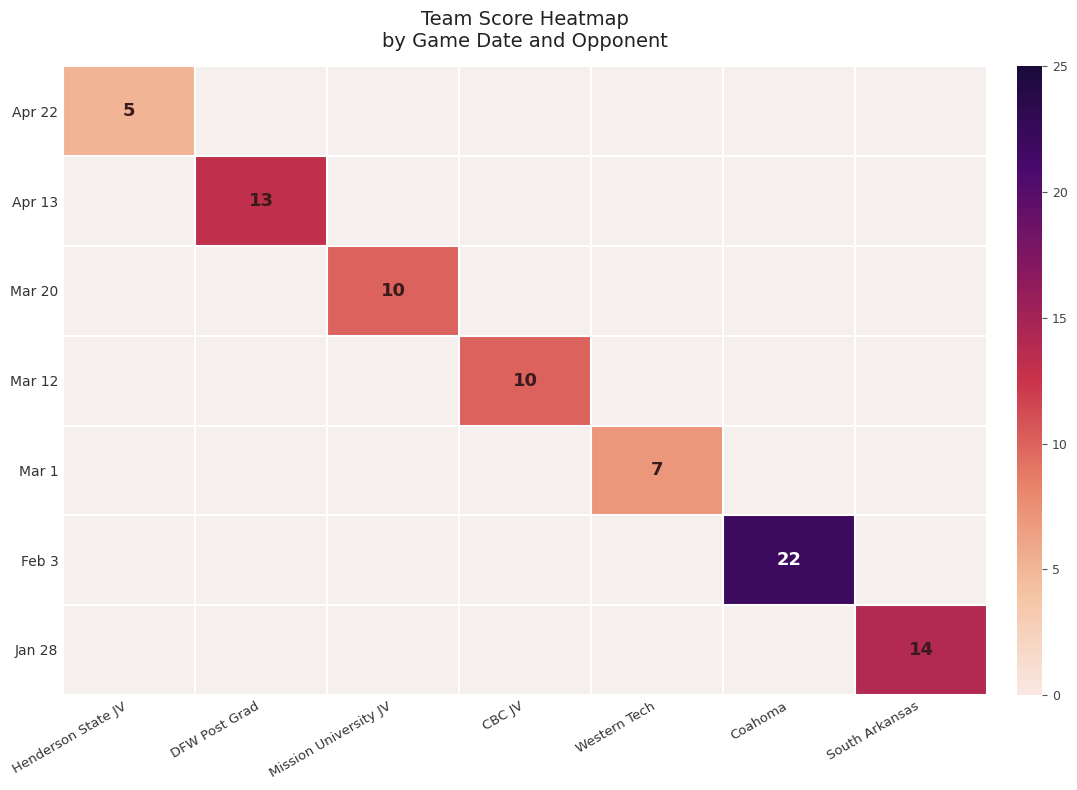

Is the value of Mar 1 at Western Tech greater than the value of Apr 13 at DFW Post Grad?

No